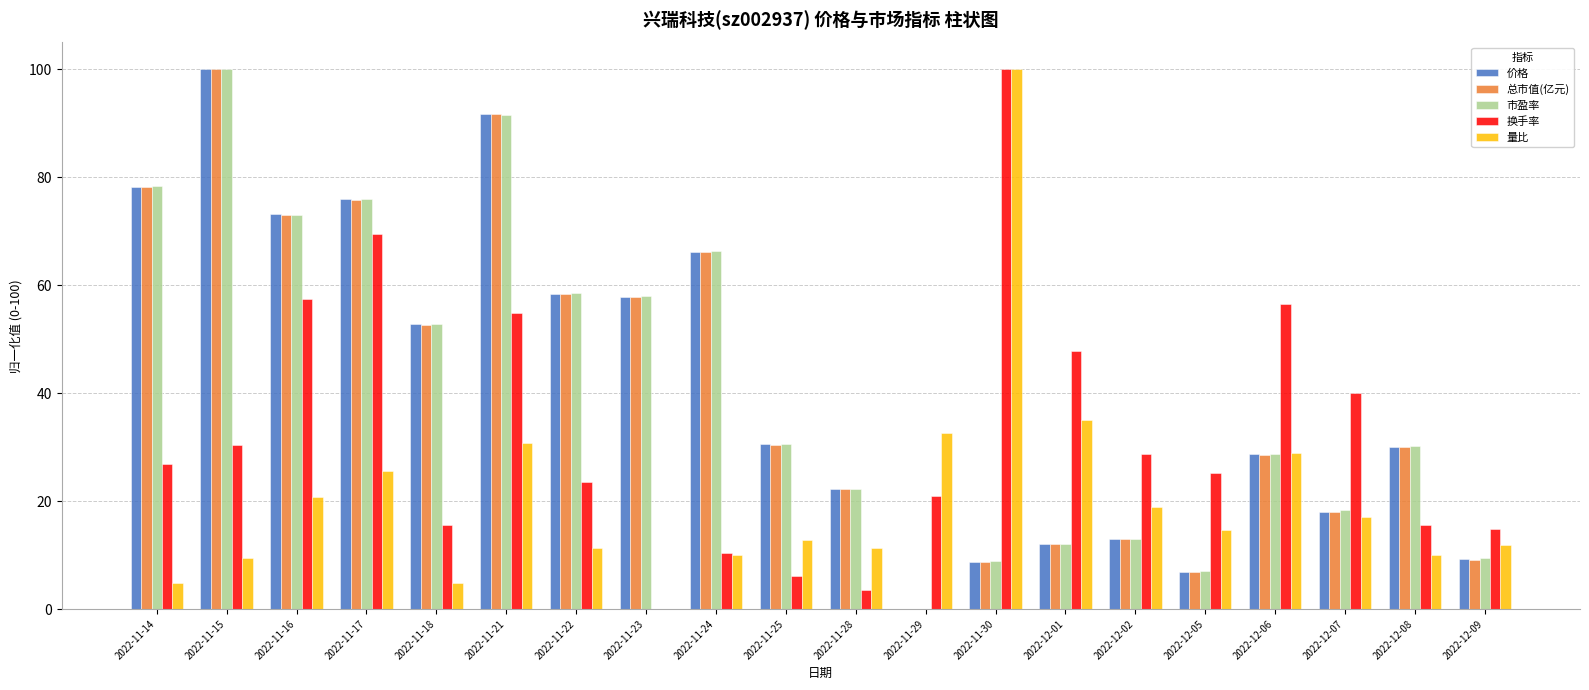

Where is 市盈率 nearest to the value 50?

2022-11-18